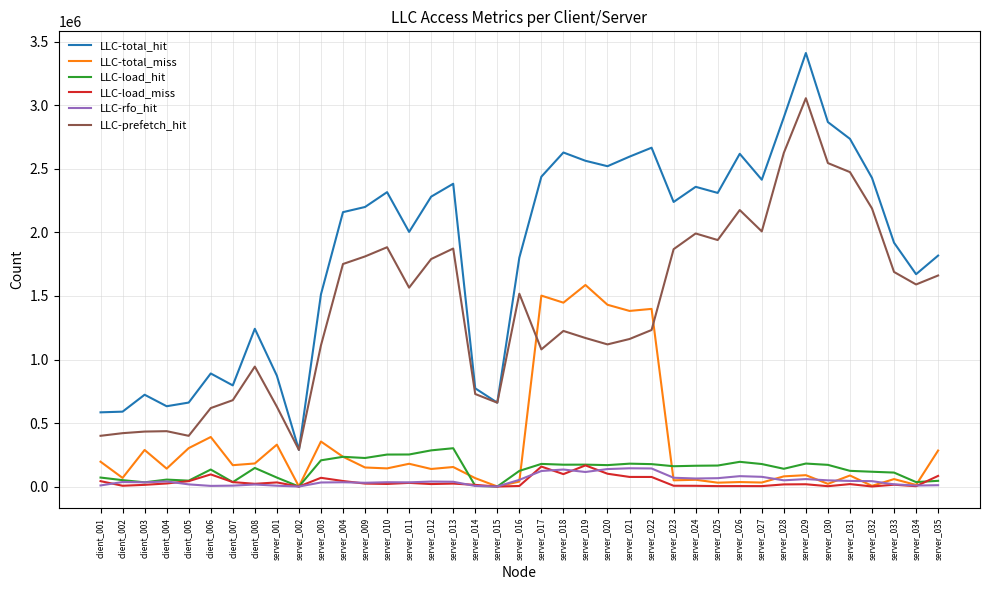

At which category is the sum across all series the highest?

server_029